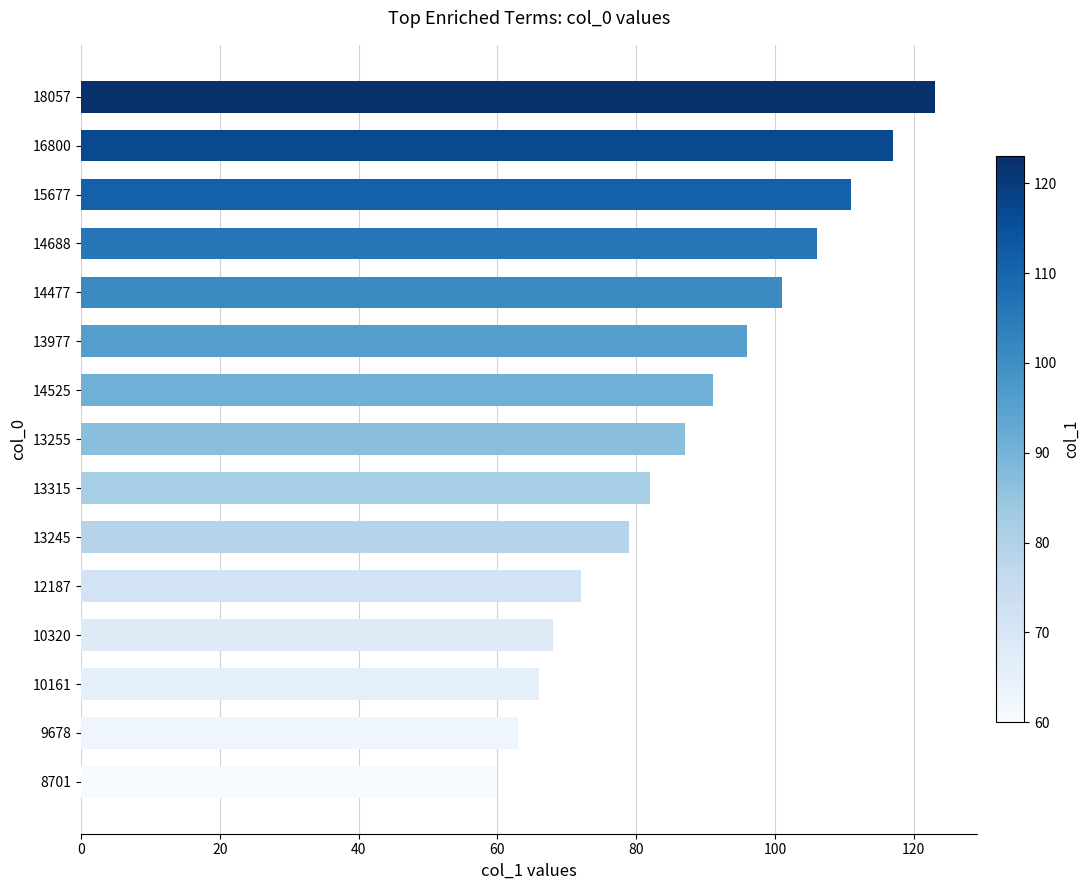

Are the bars grouped side by side (vs. stacked)?

No